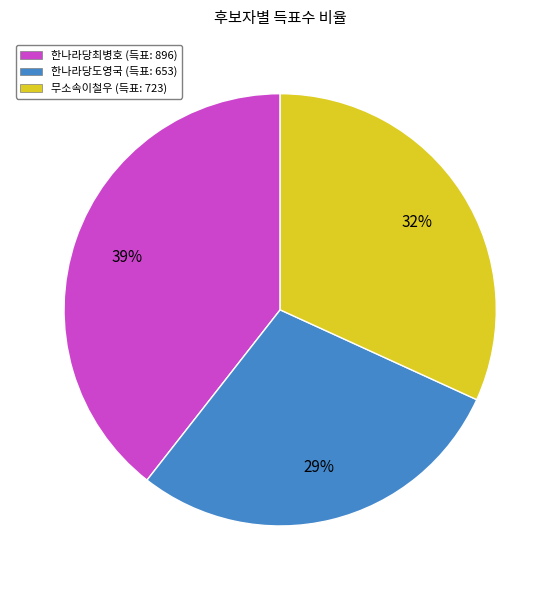

Do 무소속이철우 (득표: 723) and 한나라당도영국 (득표: 653) together represent more than half of the pie?

Yes